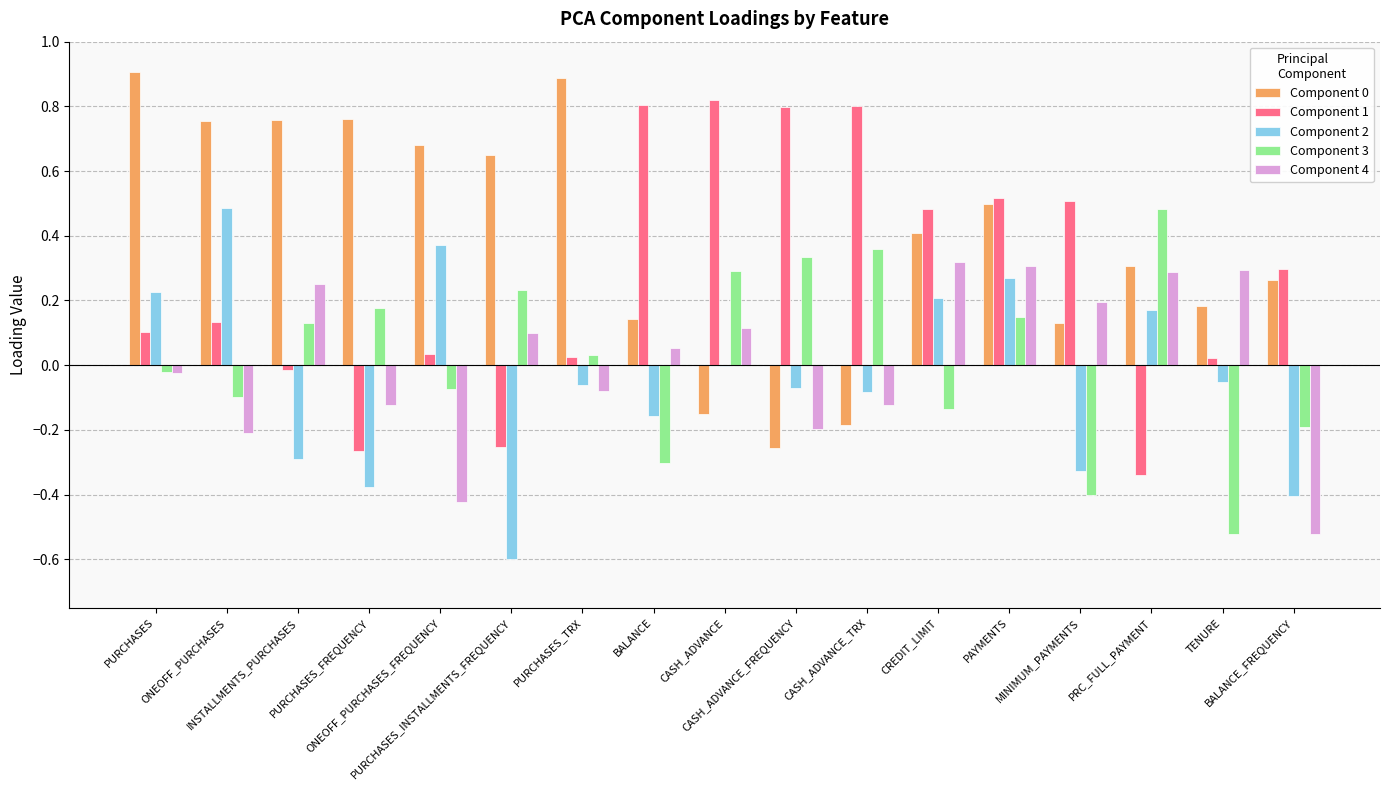

List the labels in order of Component 2 value, smallest first.

PURCHASES_INSTALLMENTS_FREQUENCY, BALANCE_FREQUENCY, PURCHASES_FREQUENCY, MINIMUM_PAYMENTS, INSTALLMENTS_PURCHASES, BALANCE, CASH_ADVANCE_TRX, CASH_ADVANCE_FREQUENCY, PURCHASES_TRX, TENURE, CASH_ADVANCE, PRC_FULL_PAYMENT, CREDIT_LIMIT, PURCHASES, PAYMENTS, ONEOFF_PURCHASES_FREQUENCY, ONEOFF_PURCHASES